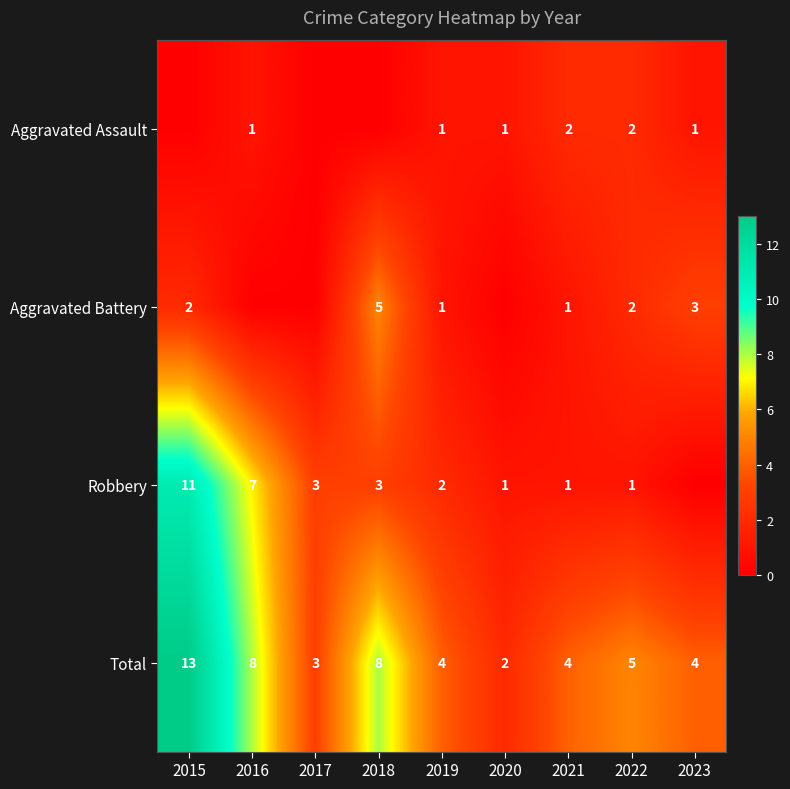

Is it true that Total equals 23 at 2015?

False